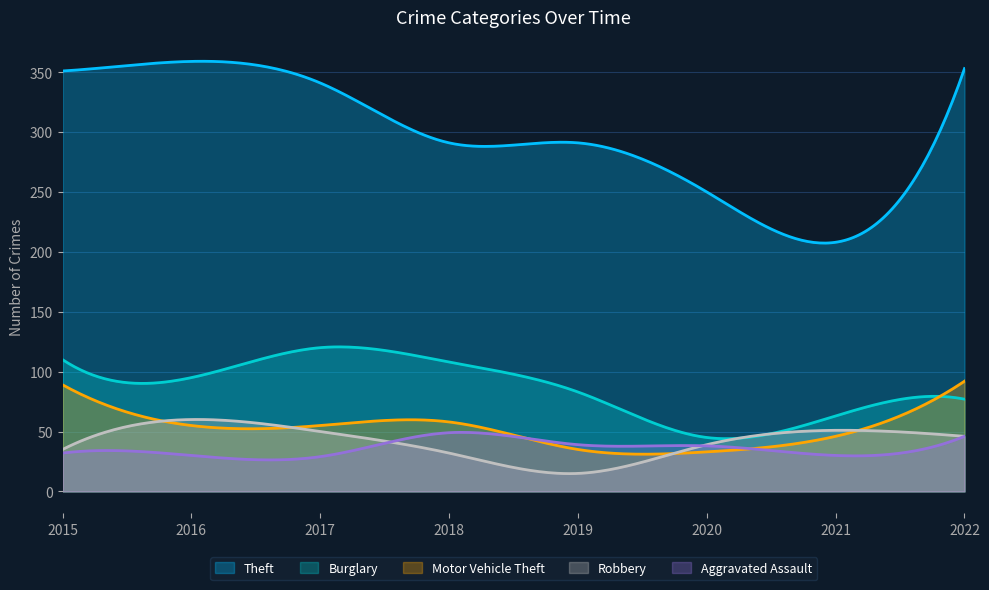

Reading right to left, transcribe all the data shown in this chart.

Theft: 2022=353	2021=208	2020=250	2019=291	2018=291	2017=341	2016=359	2015=351
Burglary: 2022=77	2021=63	2020=45	2019=83	2018=108	2017=120	2016=95	2015=110
Motor Vehicle Theft: 2022=92	2021=46	2020=33	2019=35	2018=58	2017=55	2016=55	2015=89
Robbery: 2022=46	2021=51	2020=39	2019=15	2018=32	2017=50	2016=60	2015=35
Aggravated Assault: 2022=46	2021=30	2020=38	2019=39	2018=49	2017=29	2016=30	2015=32